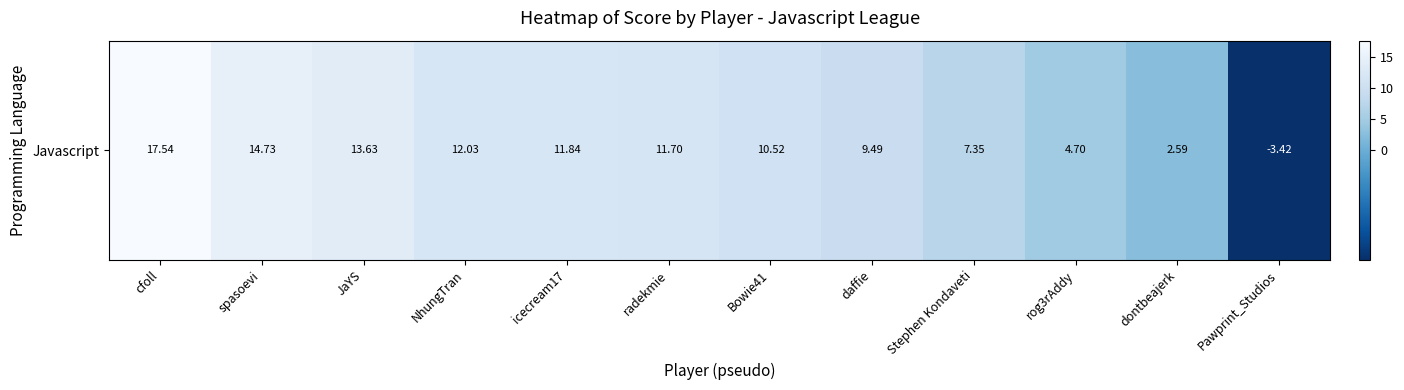

How many values are above zero?

11